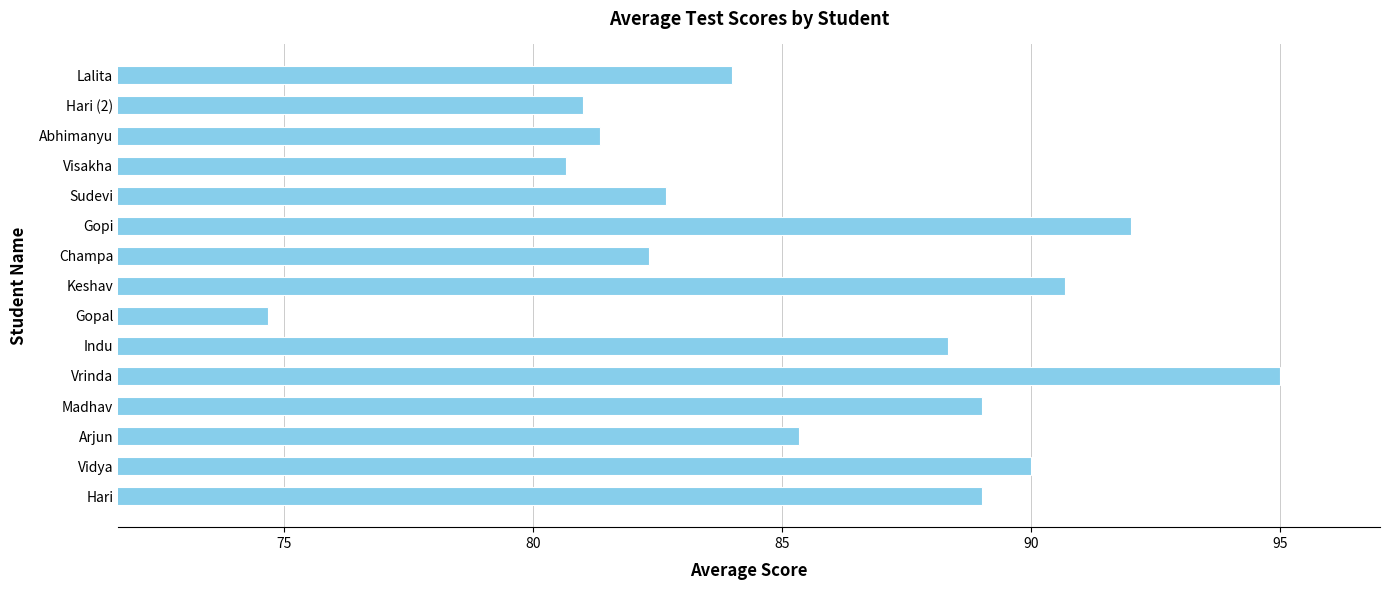

What is the sum of all values?

1286.0